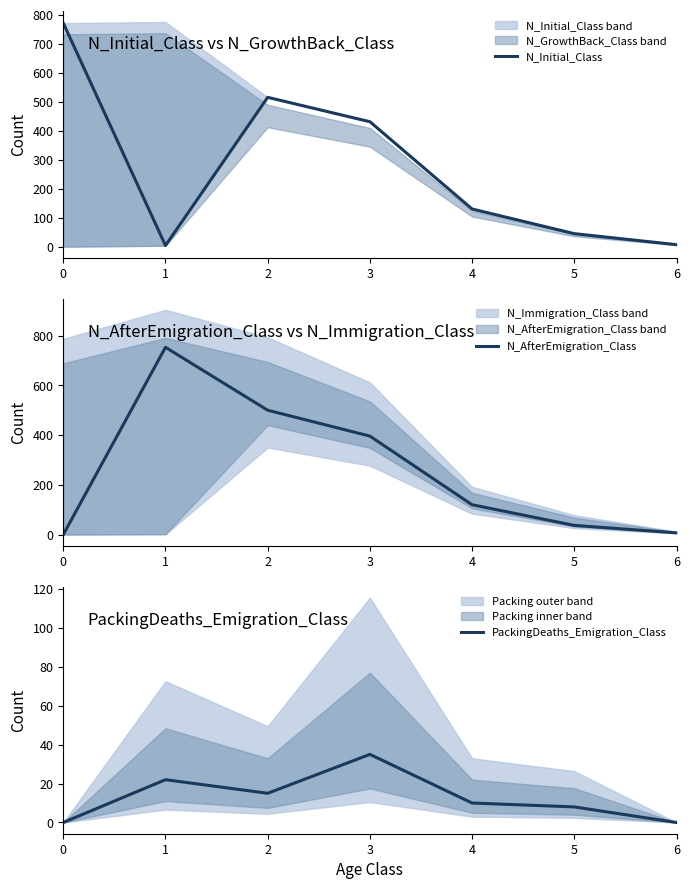

Count the number of data series in this chart.

3